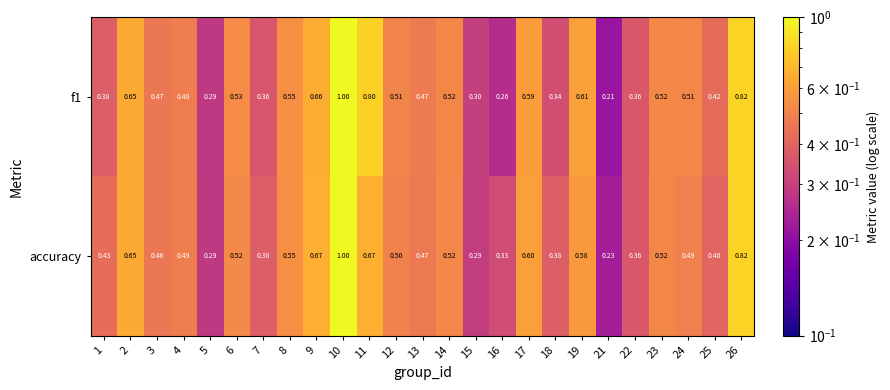

Between 13 and 17, which series saw the biggest shift?

accuracy